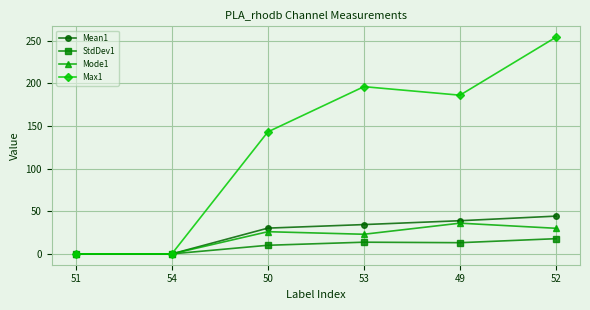

Which series has the widest spread of values?

Max1